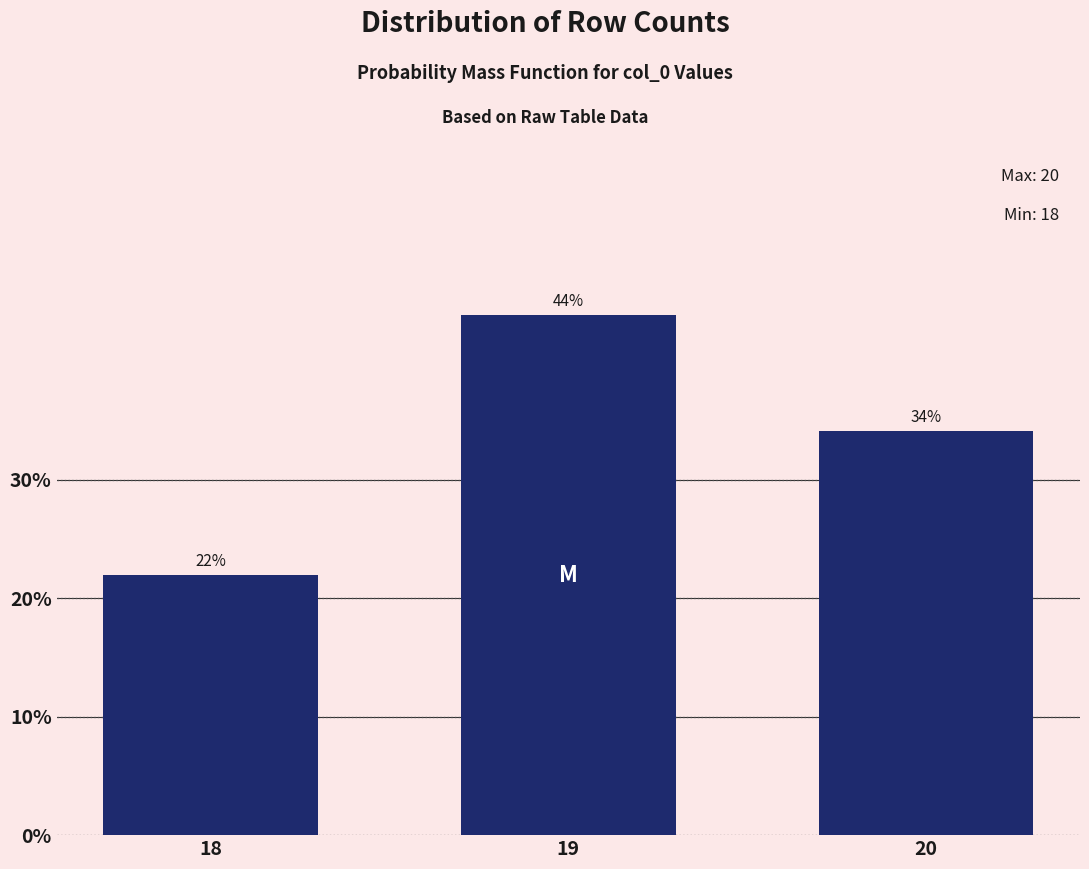

What is the value of the 1st bar from the left?

22.0